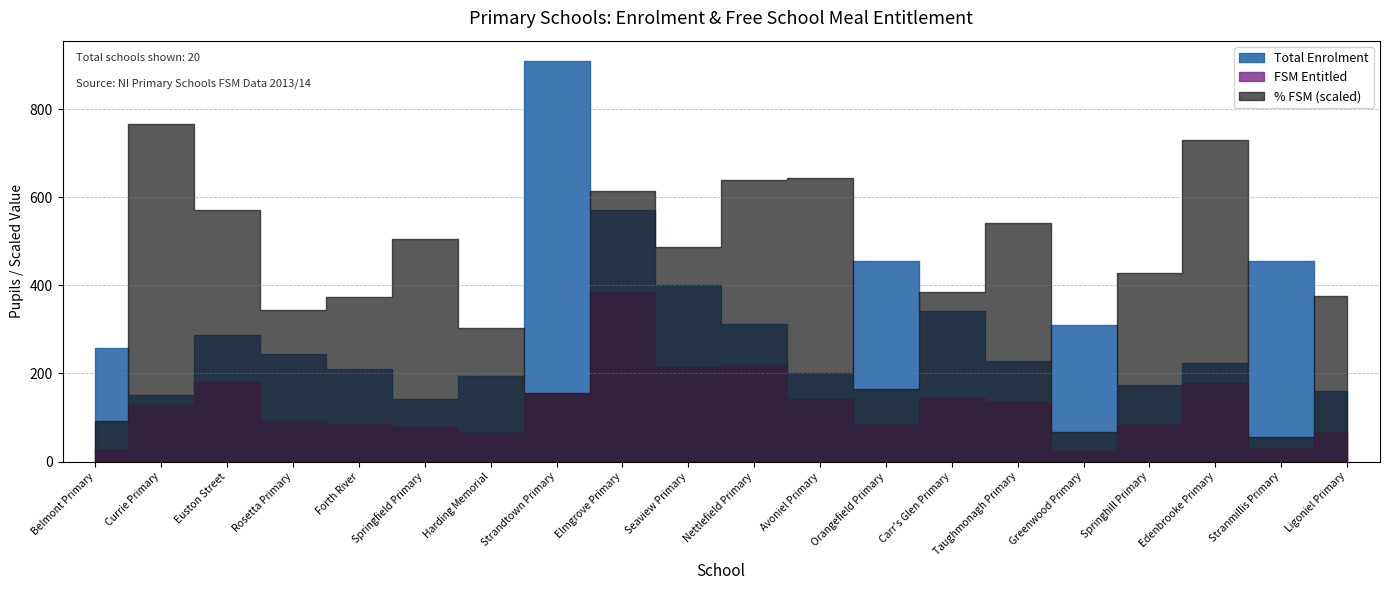

Reading right to left, list all the values displayed in this chart.

% Free School Meals: 0.4	0.1	0.8	0.5	0.1	0.6	0.4	0.2	0.7	0.7	0.5	0.7	0.2	0.3	0.6	0.4	0.4	0.6	0.8	0.1
FSM Entitled: 66.0	28.0	179.0	82.0	23.0	136.0	145.0	82.0	143.0	220.0	214.0	386.0	156.0	65.0	79.0	86.0	92.0	180.0	128.0	26.0
Total Enrolment: 160.0	456.0	223.0	174.0	311.0	228.0	342.0	455.0	202.0	313.0	400.0	572.0	910.0	195.0	142.0	209.0	244.0	287.0	152.0	257.0